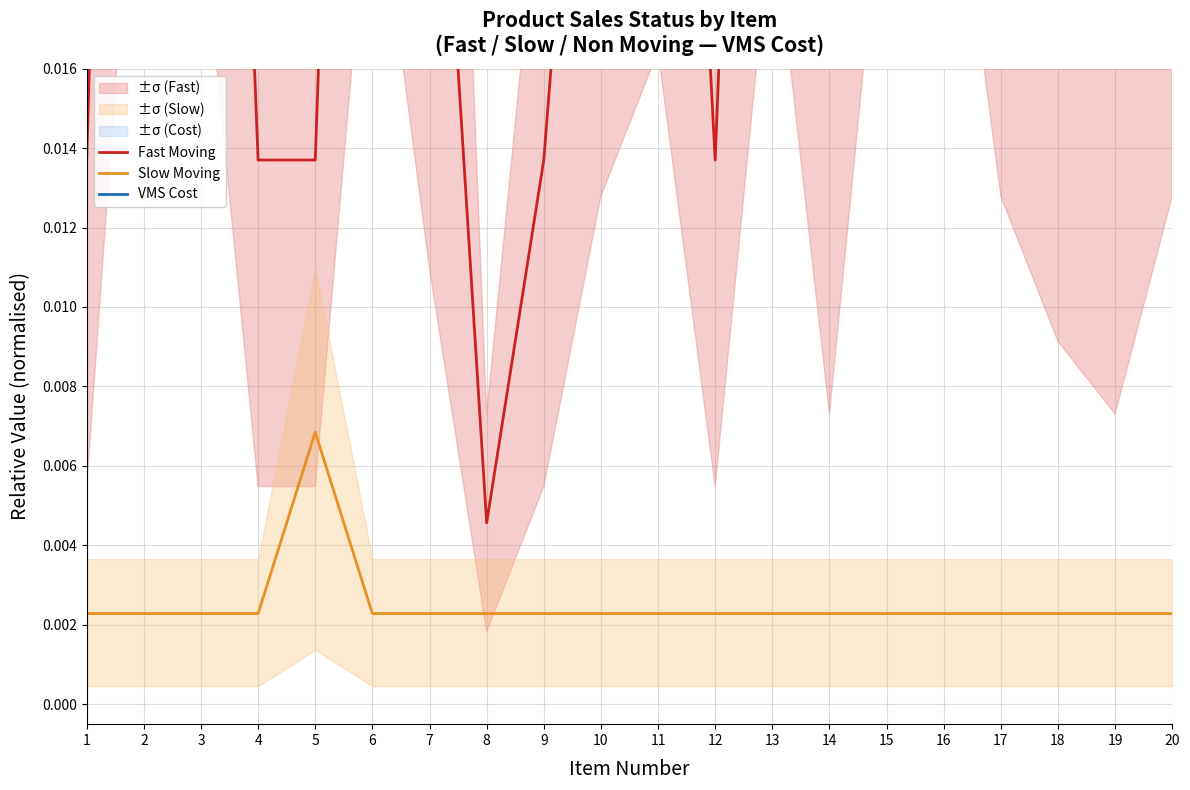

Which series has the widest spread of values?

VMS Cost